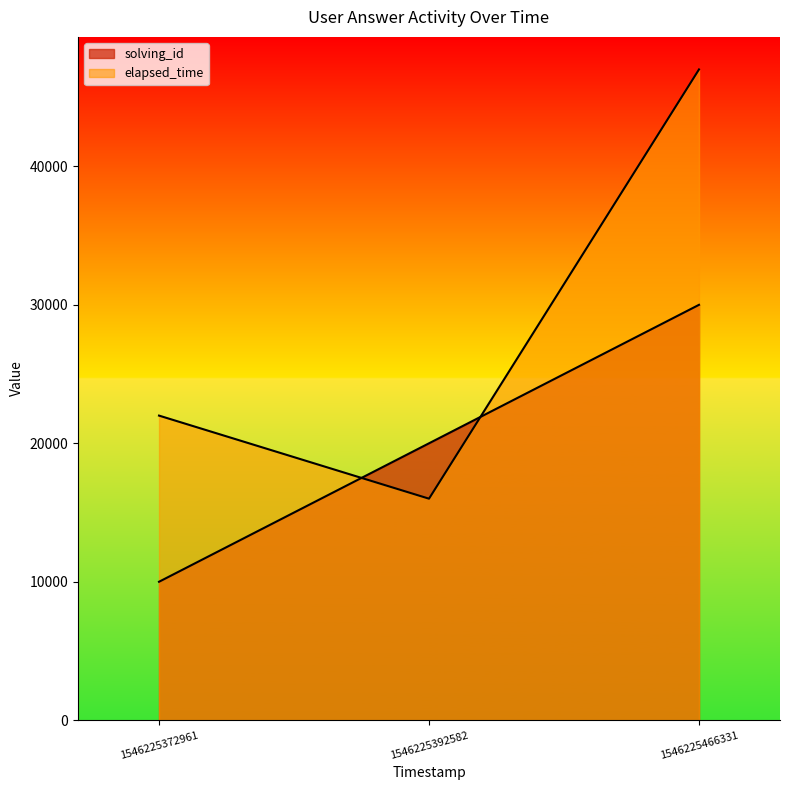

Reading left to right, list all the values displayed in this chart.

solving_id: 1546225372961=10000	1546225392582=20000	1546225466331=30000
elapsed_time: 1546225372961=22000	1546225392582=16000	1546225466331=47000